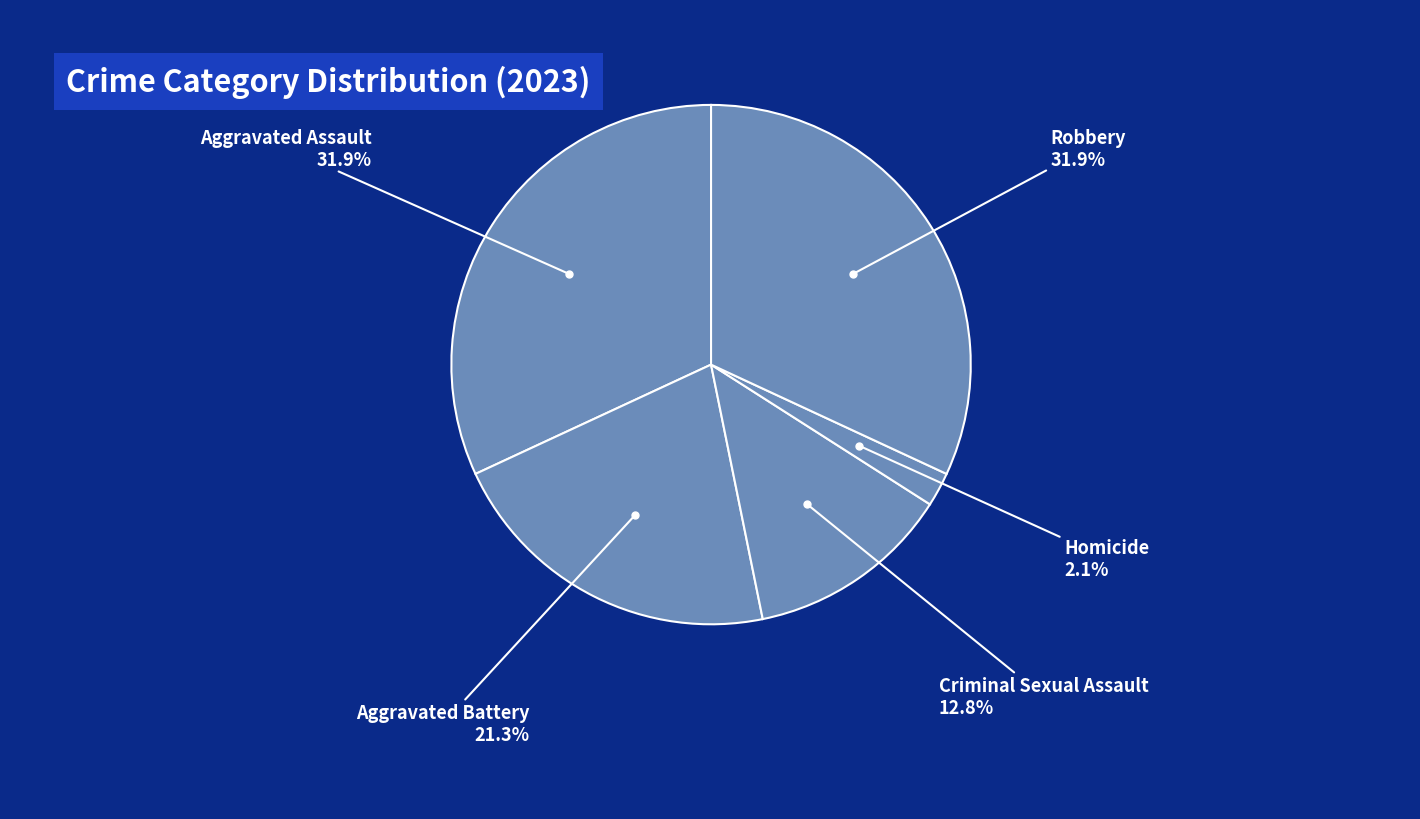

Count the number of slices in the pie.

5